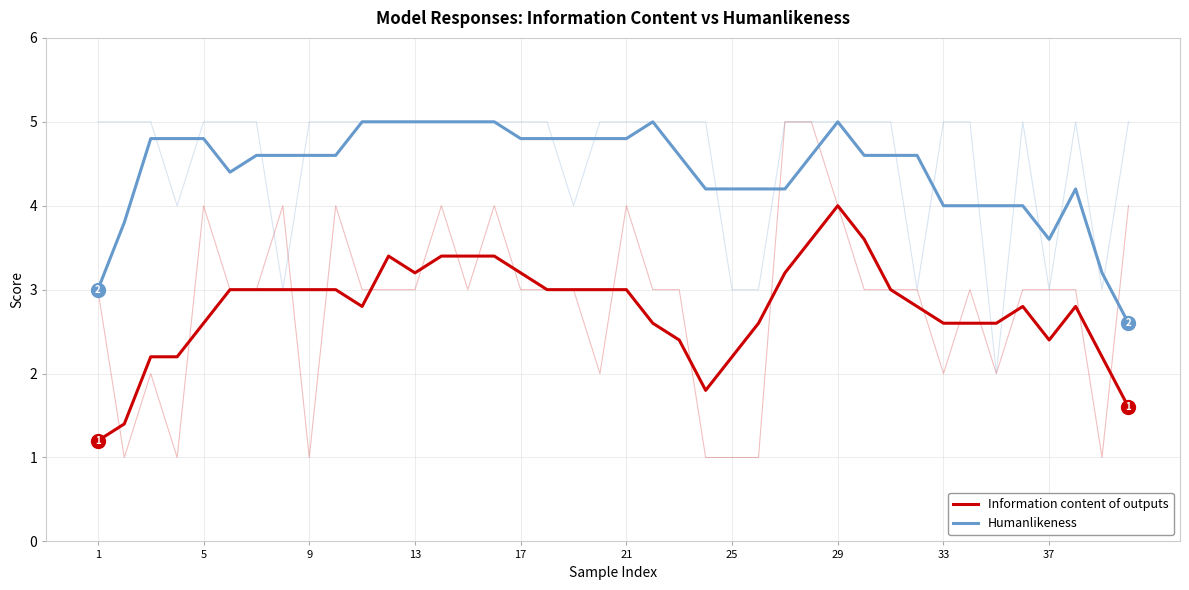

What are all the series names shown in the legend?

Information content of outputs, Humanlikeness